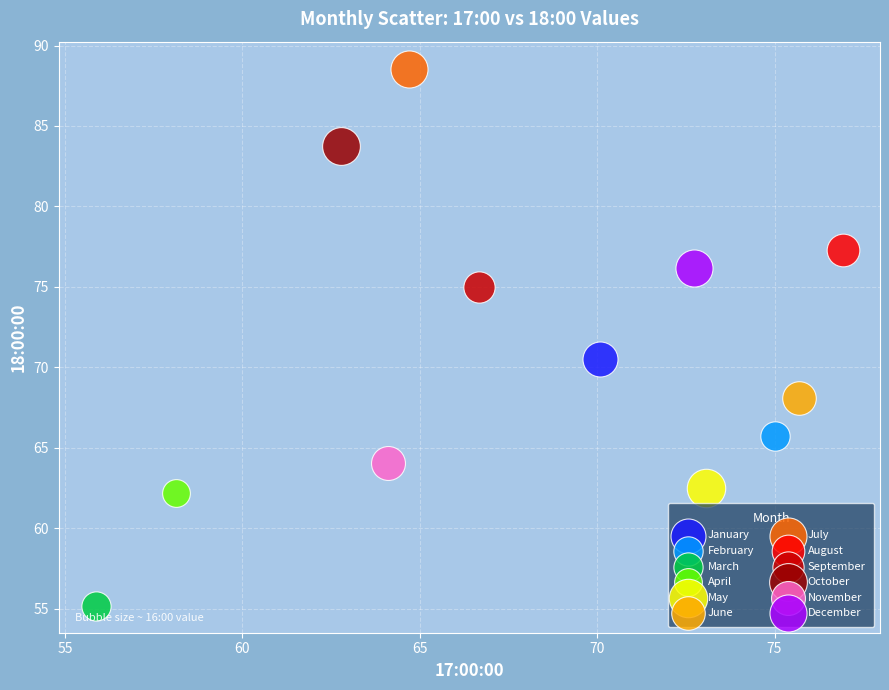

What are all the series names shown in the legend?

January, February, March, April, May, June, July, August, September, October, November, December